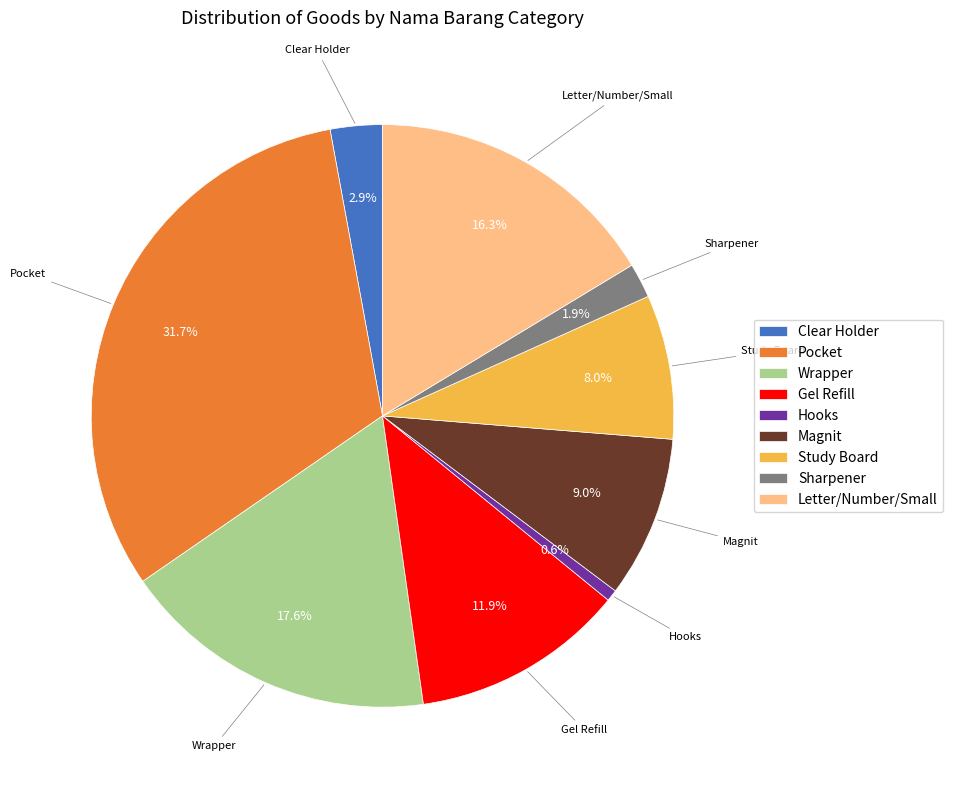

To the nearest percent, what portion does Sharpener represent?

2%